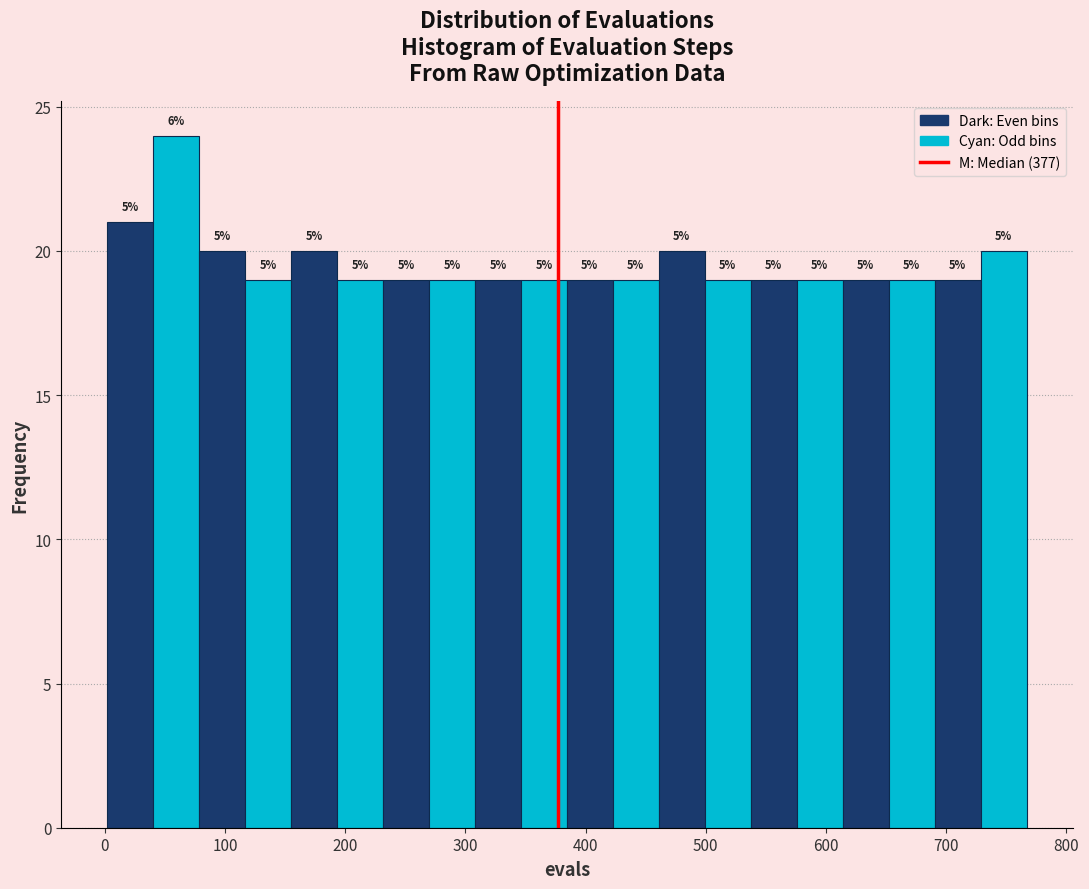

Around what value on the x-axis is the tallest bar? Give the approximate position of its centre, as read against the axis.

60